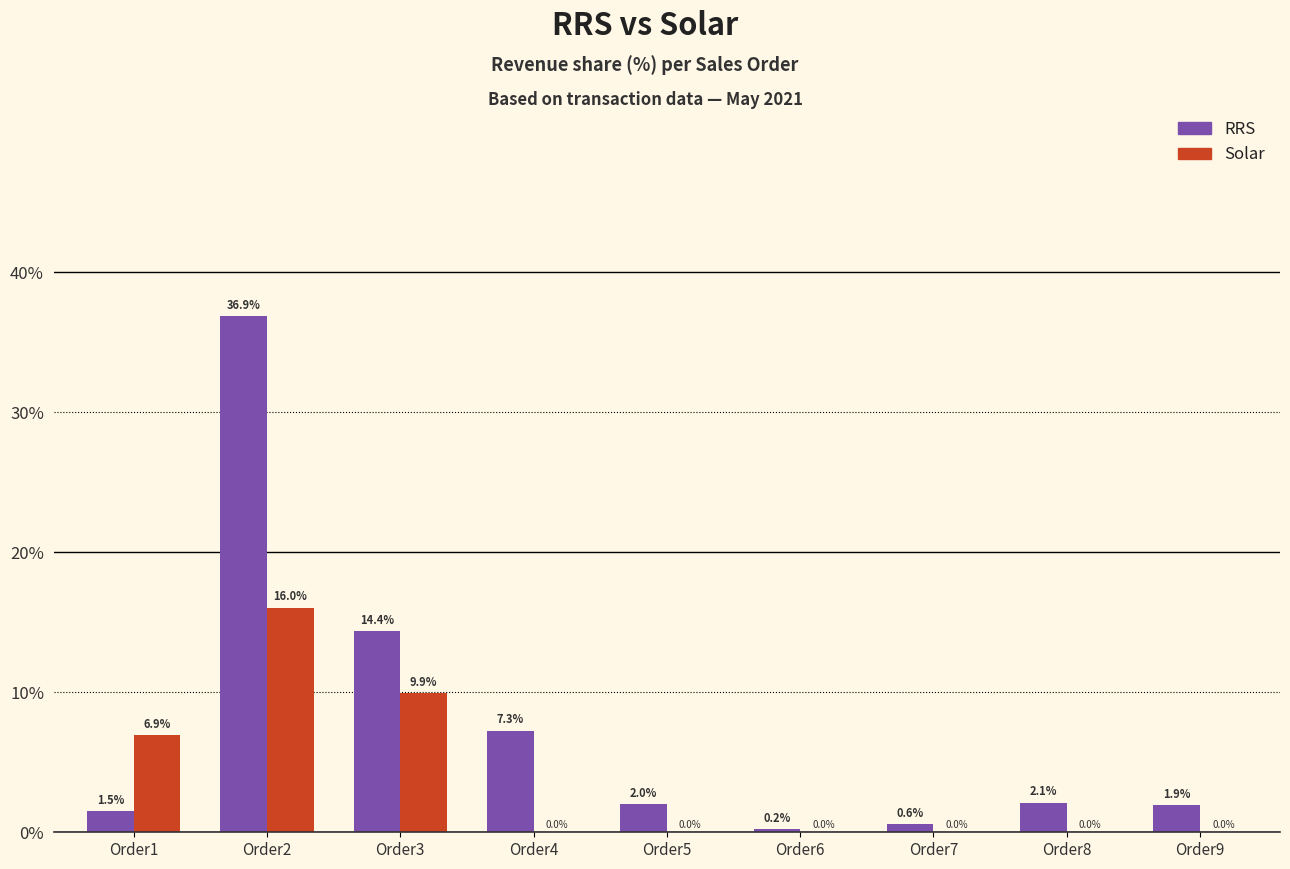

Read the RRS value at Order7.

0.6